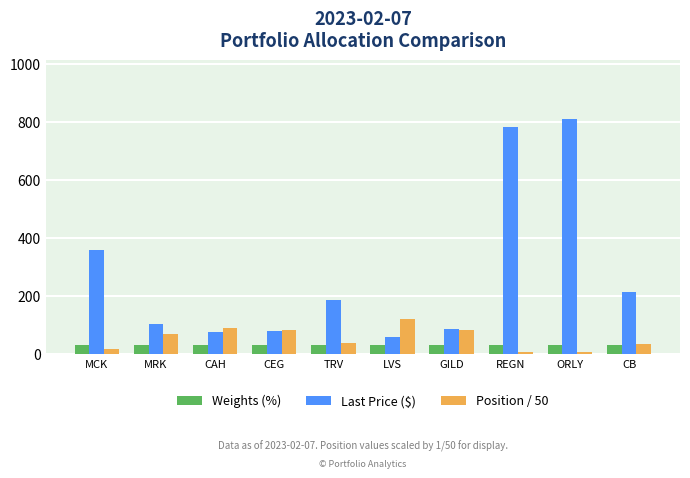

What are all the series names shown in the legend?

Weights (%), Last Price ($), Position / 50